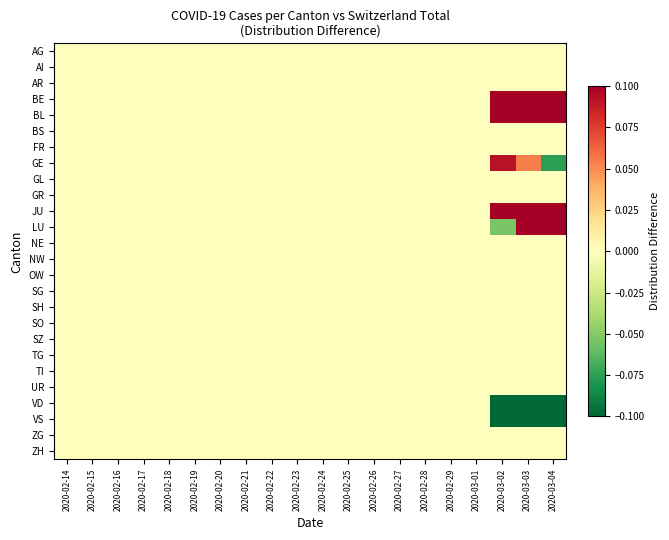

Reading left to right, extract all data points from this chart.

AG: 2020-02-14=0.0	2020-02-15=0.0	2020-02-16=0.0	2020-02-17=0.0	2020-02-18=0.0	2020-02-19=0.0	2020-02-20=0.0	2020-02-21=0.0	2020-02-22=0.0	2020-02-23=0.0	2020-02-24=0.0	2020-02-25=0.0	2020-02-26=0.0	2020-02-27=0.0	2020-02-28=0.0	2020-02-29=0.0	2020-03-01=0.0	2020-03-02=0.0	2020-03-03=0.0	2020-03-04=0.0
AI: 2020-02-14=0.0	2020-02-15=0.0	2020-02-16=0.0	2020-02-17=0.0	2020-02-18=0.0	2020-02-19=0.0	2020-02-20=0.0	2020-02-21=0.0	2020-02-22=0.0	2020-02-23=0.0	2020-02-24=0.0	2020-02-25=0.0	2020-02-26=0.0	2020-02-27=0.0	2020-02-28=0.0	2020-02-29=0.0	2020-03-01=0.0	2020-03-02=0.0	2020-03-03=0.0	2020-03-04=0.0
AR: 2020-02-14=0.0	2020-02-15=0.0	2020-02-16=0.0	2020-02-17=0.0	2020-02-18=0.0	2020-02-19=0.0	2020-02-20=0.0	2020-02-21=0.0	2020-02-22=0.0	2020-02-23=0.0	2020-02-24=0.0	2020-02-25=0.0	2020-02-26=0.0	2020-02-27=0.0	2020-02-28=0.0	2020-02-29=0.0	2020-03-01=0.0	2020-03-02=0.0	2020-03-03=0.0	2020-03-04=0.0
BE: 2020-02-14=0.0	2020-02-15=0.0	2020-02-16=0.0	2020-02-17=0.0	2020-02-18=0.0	2020-02-19=0.0	2020-02-20=0.0	2020-02-21=0.0	2020-02-22=0.0	2020-02-23=0.0	2020-02-24=0.0	2020-02-25=0.0	2020-02-26=0.0	2020-02-27=0.0	2020-02-28=0.0	2020-02-29=0.0	2020-03-01=0.0	2020-03-02=0.1	2020-03-03=0.1	2020-03-04=0.1
BL: 2020-02-14=0.0	2020-02-15=0.0	2020-02-16=0.0	2020-02-17=0.0	2020-02-18=0.0	2020-02-19=0.0	2020-02-20=0.0	2020-02-21=0.0	2020-02-22=0.0	2020-02-23=0.0	2020-02-24=0.0	2020-02-25=0.0	2020-02-26=0.0	2020-02-27=0.0	2020-02-28=0.0	2020-02-29=0.0	2020-03-01=0.0	2020-03-02=0.1	2020-03-03=0.1	2020-03-04=0.1
BS: 2020-02-14=0.0	2020-02-15=0.0	2020-02-16=0.0	2020-02-17=0.0	2020-02-18=0.0	2020-02-19=0.0	2020-02-20=0.0	2020-02-21=0.0	2020-02-22=0.0	2020-02-23=0.0	2020-02-24=0.0	2020-02-25=0.0	2020-02-26=0.0	2020-02-27=0.0	2020-02-28=0.0	2020-02-29=0.0	2020-03-01=0.0	2020-03-02=0.0	2020-03-03=0.0	2020-03-04=0.0
FR: 2020-02-14=0.0	2020-02-15=0.0	2020-02-16=0.0	2020-02-17=0.0	2020-02-18=0.0	2020-02-19=0.0	2020-02-20=0.0	2020-02-21=0.0	2020-02-22=0.0	2020-02-23=0.0	2020-02-24=0.0	2020-02-25=0.0	2020-02-26=0.0	2020-02-27=0.0	2020-02-28=0.0	2020-02-29=0.0	2020-03-01=0.0	2020-03-02=0.0	2020-03-03=0.0	2020-03-04=0.0
GE: 2020-02-14=0.0	2020-02-15=0.0	2020-02-16=0.0	2020-02-17=0.0	2020-02-18=0.0	2020-02-19=0.0	2020-02-20=0.0	2020-02-21=0.0	2020-02-22=0.0	2020-02-23=0.0	2020-02-24=0.0	2020-02-25=0.0	2020-02-26=0.0	2020-02-27=0.0	2020-02-28=0.0	2020-02-29=0.0	2020-03-01=0.0	2020-03-02=0.1	2020-03-03=0.1	2020-03-04=-0.1
GL: 2020-02-14=0.0	2020-02-15=0.0	2020-02-16=0.0	2020-02-17=0.0	2020-02-18=0.0	2020-02-19=0.0	2020-02-20=0.0	2020-02-21=0.0	2020-02-22=0.0	2020-02-23=0.0	2020-02-24=0.0	2020-02-25=0.0	2020-02-26=0.0	2020-02-27=0.0	2020-02-28=0.0	2020-02-29=0.0	2020-03-01=0.0	2020-03-02=0.0	2020-03-03=0.0	2020-03-04=0.0
GR: 2020-02-14=0.0	2020-02-15=0.0	2020-02-16=0.0	2020-02-17=0.0	2020-02-18=0.0	2020-02-19=0.0	2020-02-20=0.0	2020-02-21=0.0	2020-02-22=0.0	2020-02-23=0.0	2020-02-24=0.0	2020-02-25=0.0	2020-02-26=0.0	2020-02-27=0.0	2020-02-28=0.0	2020-02-29=0.0	2020-03-01=0.0	2020-03-02=0.0	2020-03-03=0.0	2020-03-04=0.0
JU: 2020-02-14=0.0	2020-02-15=0.0	2020-02-16=0.0	2020-02-17=0.0	2020-02-18=0.0	2020-02-19=0.0	2020-02-20=0.0	2020-02-21=0.0	2020-02-22=0.0	2020-02-23=0.0	2020-02-24=0.0	2020-02-25=0.0	2020-02-26=0.0	2020-02-27=0.0	2020-02-28=0.0	2020-02-29=0.0	2020-03-01=0.0	2020-03-02=0.1	2020-03-03=0.1	2020-03-04=0.1
LU: 2020-02-14=0.0	2020-02-15=0.0	2020-02-16=0.0	2020-02-17=0.0	2020-02-18=0.0	2020-02-19=0.0	2020-02-20=0.0	2020-02-21=0.0	2020-02-22=0.0	2020-02-23=0.0	2020-02-24=0.0	2020-02-25=0.0	2020-02-26=0.0	2020-02-27=0.0	2020-02-28=0.0	2020-02-29=0.0	2020-03-01=0.0	2020-03-02=-0.1	2020-03-03=0.1	2020-03-04=0.1
NE: 2020-02-14=0.0	2020-02-15=0.0	2020-02-16=0.0	2020-02-17=0.0	2020-02-18=0.0	2020-02-19=0.0	2020-02-20=0.0	2020-02-21=0.0	2020-02-22=0.0	2020-02-23=0.0	2020-02-24=0.0	2020-02-25=0.0	2020-02-26=0.0	2020-02-27=0.0	2020-02-28=0.0	2020-02-29=0.0	2020-03-01=0.0	2020-03-02=0.0	2020-03-03=0.0	2020-03-04=0.0
NW: 2020-02-14=0.0	2020-02-15=0.0	2020-02-16=0.0	2020-02-17=0.0	2020-02-18=0.0	2020-02-19=0.0	2020-02-20=0.0	2020-02-21=0.0	2020-02-22=0.0	2020-02-23=0.0	2020-02-24=0.0	2020-02-25=0.0	2020-02-26=0.0	2020-02-27=0.0	2020-02-28=0.0	2020-02-29=0.0	2020-03-01=0.0	2020-03-02=0.0	2020-03-03=0.0	2020-03-04=0.0
OW: 2020-02-14=0.0	2020-02-15=0.0	2020-02-16=0.0	2020-02-17=0.0	2020-02-18=0.0	2020-02-19=0.0	2020-02-20=0.0	2020-02-21=0.0	2020-02-22=0.0	2020-02-23=0.0	2020-02-24=0.0	2020-02-25=0.0	2020-02-26=0.0	2020-02-27=0.0	2020-02-28=0.0	2020-02-29=0.0	2020-03-01=0.0	2020-03-02=0.0	2020-03-03=0.0	2020-03-04=0.0
SG: 2020-02-14=0.0	2020-02-15=0.0	2020-02-16=0.0	2020-02-17=0.0	2020-02-18=0.0	2020-02-19=0.0	2020-02-20=0.0	2020-02-21=0.0	2020-02-22=0.0	2020-02-23=0.0	2020-02-24=0.0	2020-02-25=0.0	2020-02-26=0.0	2020-02-27=0.0	2020-02-28=0.0	2020-02-29=0.0	2020-03-01=0.0	2020-03-02=0.0	2020-03-03=0.0	2020-03-04=0.0
SH: 2020-02-14=0.0	2020-02-15=0.0	2020-02-16=0.0	2020-02-17=0.0	2020-02-18=0.0	2020-02-19=0.0	2020-02-20=0.0	2020-02-21=0.0	2020-02-22=0.0	2020-02-23=0.0	2020-02-24=0.0	2020-02-25=0.0	2020-02-26=0.0	2020-02-27=0.0	2020-02-28=0.0	2020-02-29=0.0	2020-03-01=0.0	2020-03-02=0.0	2020-03-03=0.0	2020-03-04=0.0
SO: 2020-02-14=0.0	2020-02-15=0.0	2020-02-16=0.0	2020-02-17=0.0	2020-02-18=0.0	2020-02-19=0.0	2020-02-20=0.0	2020-02-21=0.0	2020-02-22=0.0	2020-02-23=0.0	2020-02-24=0.0	2020-02-25=0.0	2020-02-26=0.0	2020-02-27=0.0	2020-02-28=0.0	2020-02-29=0.0	2020-03-01=0.0	2020-03-02=0.0	2020-03-03=0.0	2020-03-04=0.0
SZ: 2020-02-14=0.0	2020-02-15=0.0	2020-02-16=0.0	2020-02-17=0.0	2020-02-18=0.0	2020-02-19=0.0	2020-02-20=0.0	2020-02-21=0.0	2020-02-22=0.0	2020-02-23=0.0	2020-02-24=0.0	2020-02-25=0.0	2020-02-26=0.0	2020-02-27=0.0	2020-02-28=0.0	2020-02-29=0.0	2020-03-01=0.0	2020-03-02=0.0	2020-03-03=0.0	2020-03-04=0.0
TG: 2020-02-14=0.0	2020-02-15=0.0	2020-02-16=0.0	2020-02-17=0.0	2020-02-18=0.0	2020-02-19=0.0	2020-02-20=0.0	2020-02-21=0.0	2020-02-22=0.0	2020-02-23=0.0	2020-02-24=0.0	2020-02-25=0.0	2020-02-26=0.0	2020-02-27=0.0	2020-02-28=0.0	2020-02-29=0.0	2020-03-01=0.0	2020-03-02=0.0	2020-03-03=0.0	2020-03-04=0.0
TI: 2020-02-14=0.0	2020-02-15=0.0	2020-02-16=0.0	2020-02-17=0.0	2020-02-18=0.0	2020-02-19=0.0	2020-02-20=0.0	2020-02-21=0.0	2020-02-22=0.0	2020-02-23=0.0	2020-02-24=0.0	2020-02-25=0.0	2020-02-26=0.0	2020-02-27=0.0	2020-02-28=0.0	2020-02-29=0.0	2020-03-01=0.0	2020-03-02=0.0	2020-03-03=0.0	2020-03-04=0.0
UR: 2020-02-14=0.0	2020-02-15=0.0	2020-02-16=0.0	2020-02-17=0.0	2020-02-18=0.0	2020-02-19=0.0	2020-02-20=0.0	2020-02-21=0.0	2020-02-22=0.0	2020-02-23=0.0	2020-02-24=0.0	2020-02-25=0.0	2020-02-26=0.0	2020-02-27=0.0	2020-02-28=0.0	2020-02-29=0.0	2020-03-01=0.0	2020-03-02=0.0	2020-03-03=0.0	2020-03-04=0.0
VD: 2020-02-14=0.0	2020-02-15=0.0	2020-02-16=0.0	2020-02-17=0.0	2020-02-18=0.0	2020-02-19=0.0	2020-02-20=0.0	2020-02-21=0.0	2020-02-22=0.0	2020-02-23=0.0	2020-02-24=0.0	2020-02-25=0.0	2020-02-26=0.0	2020-02-27=0.0	2020-02-28=0.0	2020-02-29=0.0	2020-03-01=0.0	2020-03-02=-0.1	2020-03-03=-0.1	2020-03-04=-0.1
VS: 2020-02-14=0.0	2020-02-15=0.0	2020-02-16=0.0	2020-02-17=0.0	2020-02-18=0.0	2020-02-19=0.0	2020-02-20=0.0	2020-02-21=0.0	2020-02-22=0.0	2020-02-23=0.0	2020-02-24=0.0	2020-02-25=0.0	2020-02-26=0.0	2020-02-27=0.0	2020-02-28=0.0	2020-02-29=0.0	2020-03-01=0.0	2020-03-02=-0.1	2020-03-03=-0.1	2020-03-04=-0.1
ZG: 2020-02-14=0.0	2020-02-15=0.0	2020-02-16=0.0	2020-02-17=0.0	2020-02-18=0.0	2020-02-19=0.0	2020-02-20=0.0	2020-02-21=0.0	2020-02-22=0.0	2020-02-23=0.0	2020-02-24=0.0	2020-02-25=0.0	2020-02-26=0.0	2020-02-27=0.0	2020-02-28=0.0	2020-02-29=0.0	2020-03-01=0.0	2020-03-02=0.0	2020-03-03=0.0	2020-03-04=0.0
ZH: 2020-02-14=0.0	2020-02-15=0.0	2020-02-16=0.0	2020-02-17=0.0	2020-02-18=0.0	2020-02-19=0.0	2020-02-20=0.0	2020-02-21=0.0	2020-02-22=0.0	2020-02-23=0.0	2020-02-24=0.0	2020-02-25=0.0	2020-02-26=0.0	2020-02-27=0.0	2020-02-28=0.0	2020-02-29=0.0	2020-03-01=0.0	2020-03-02=0.0	2020-03-03=0.0	2020-03-04=0.0